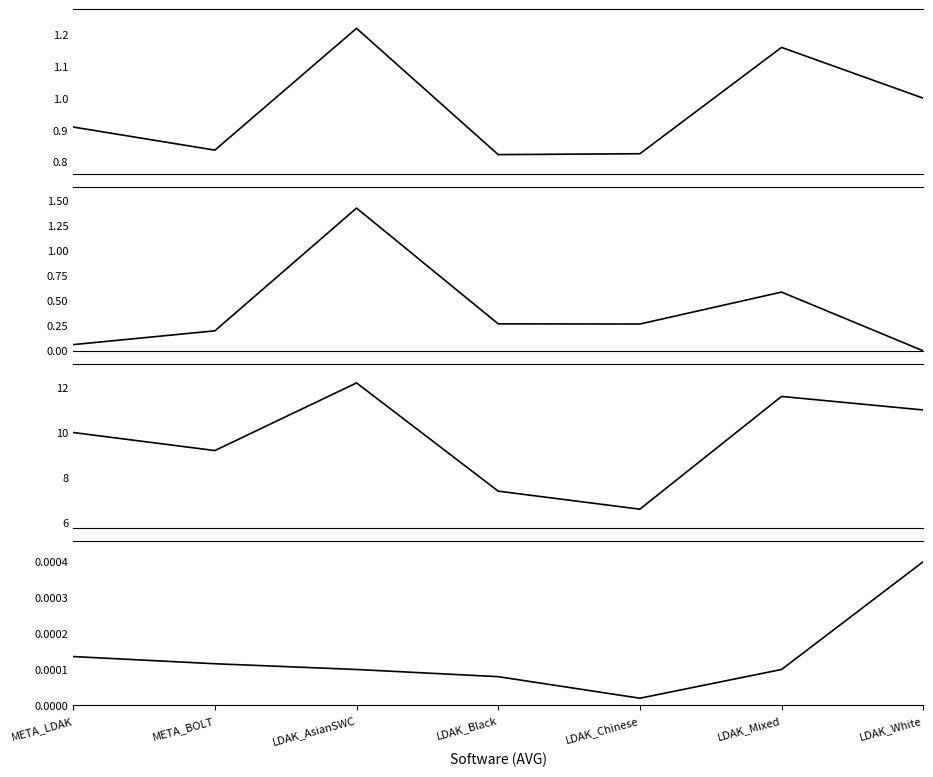

What are all the series names shown in the legend?

Type I Error(Fraction), Type I Error(X2), Type I Error(Num < 1E-4), Power, 5E-5